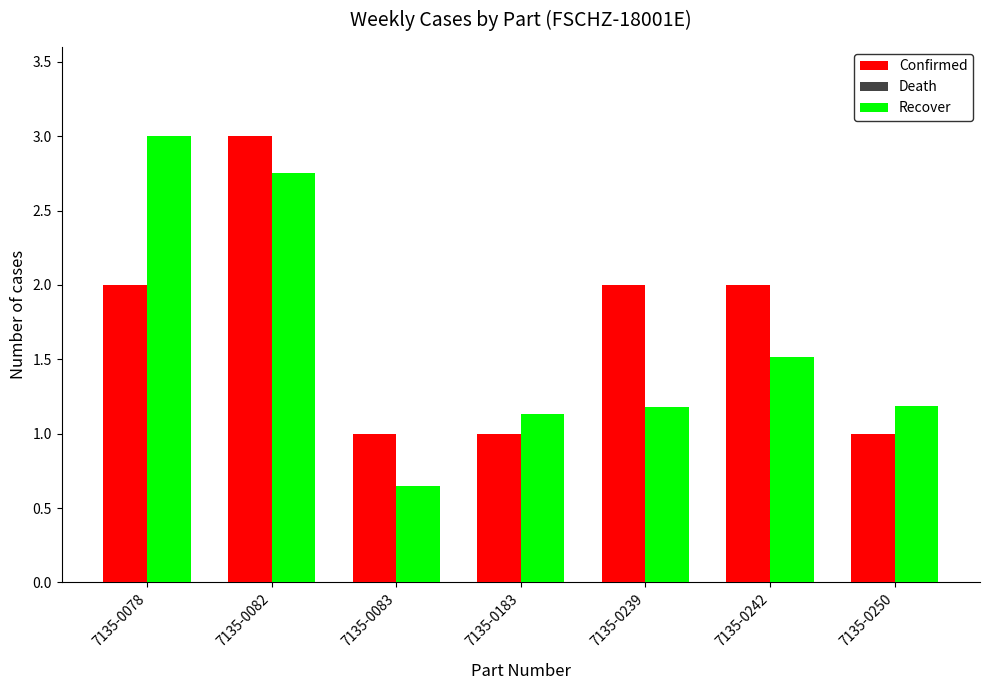

What is the sum of the Confirmed values at 7135-0078 and 7135-0183?

3.0